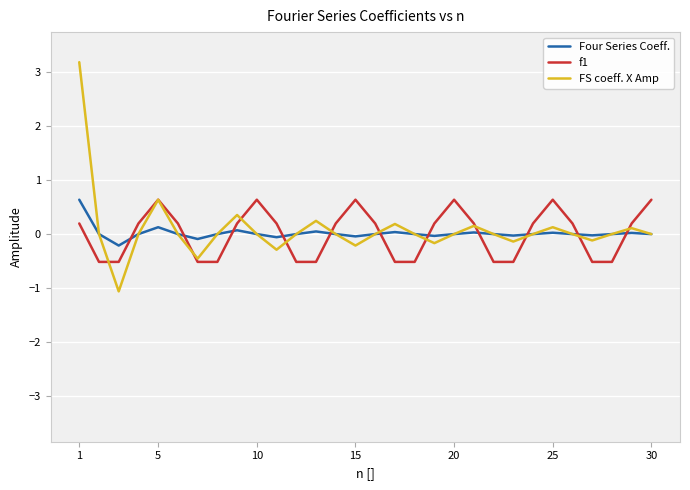

What is the highest value of the f1 series?

0.6